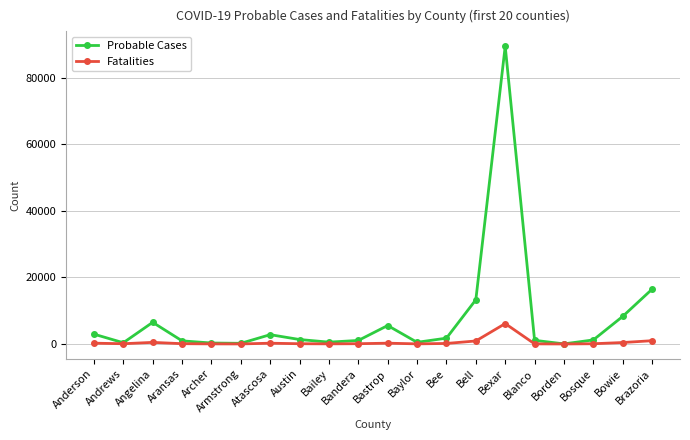

True or false: Probable Cases has more than 2 interior local peaks.

True